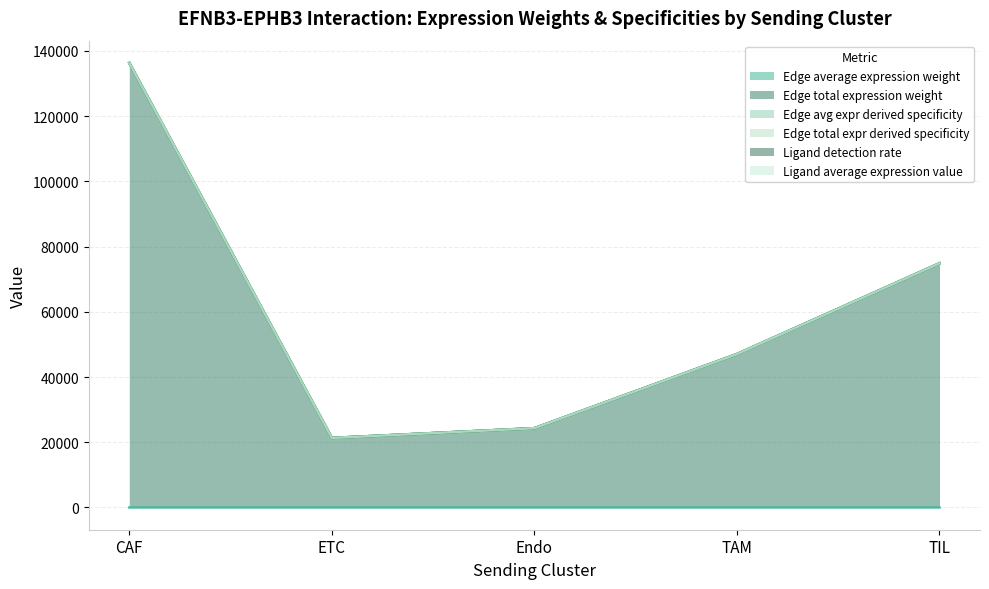

What value does the Edge total expr derived specificity series have at TAM?

47036.0